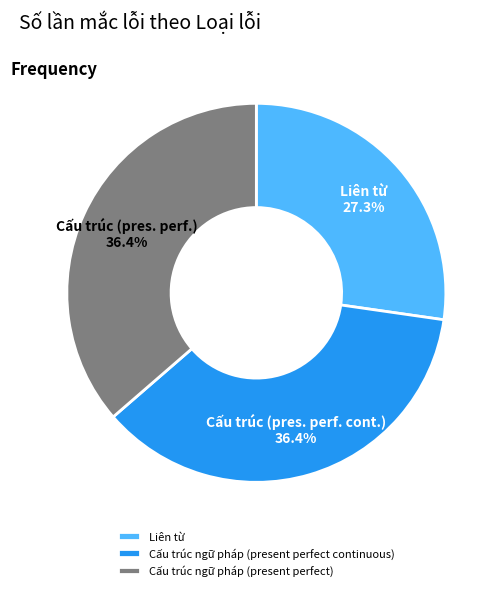

True or false: Cấu trúc ngữ pháp (present perfect continuous) accounts for 47% of the total.

False